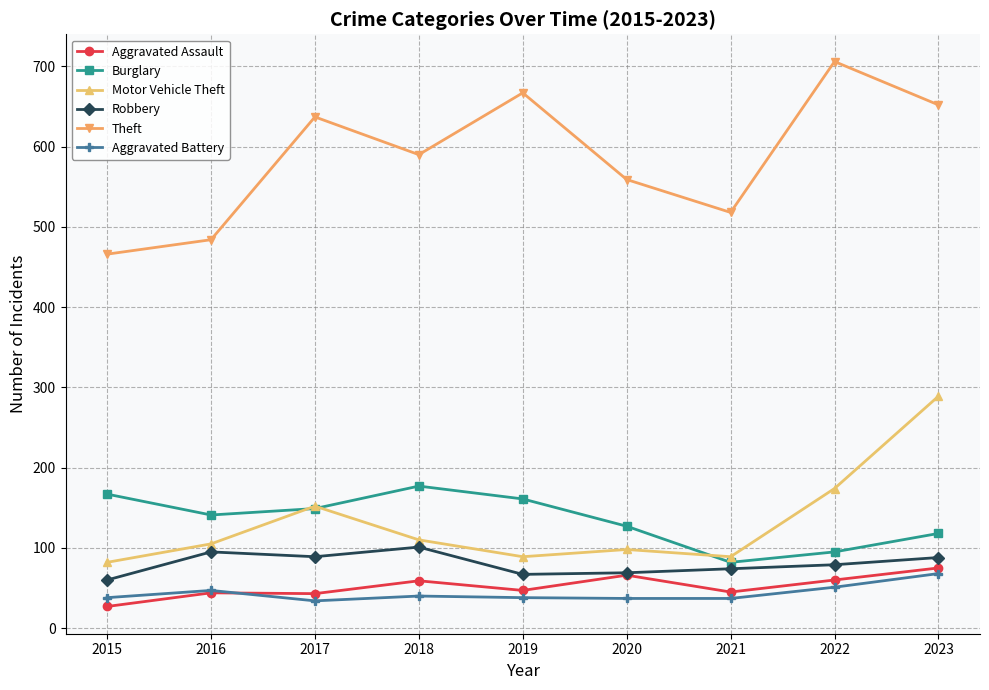

What is the difference between the highest and lowest values at 2015?

439